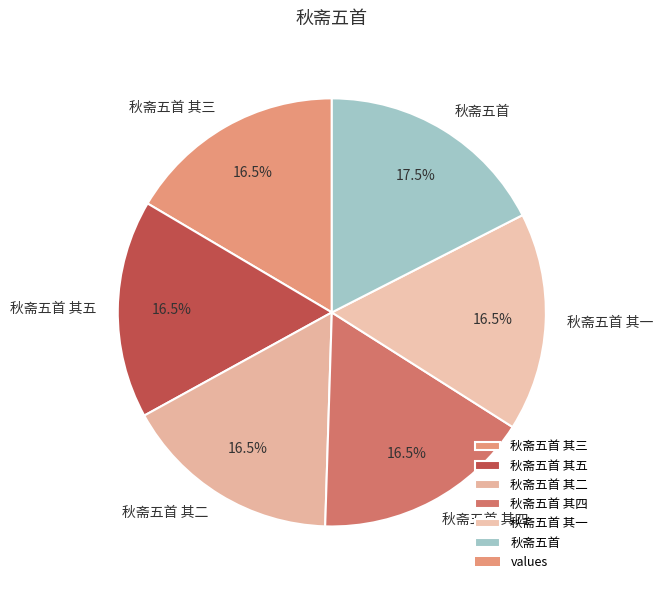

Which category has the biggest portion of the pie?

秋斋五首